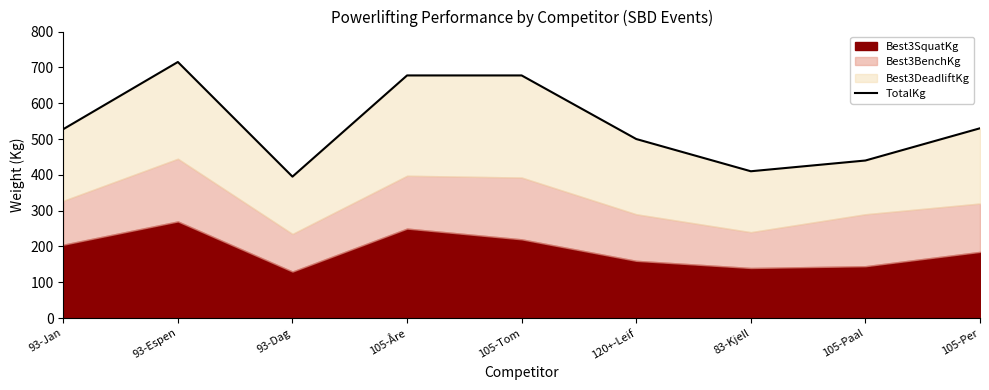

True or false: the data shows 530.0 at 105-Per.

True